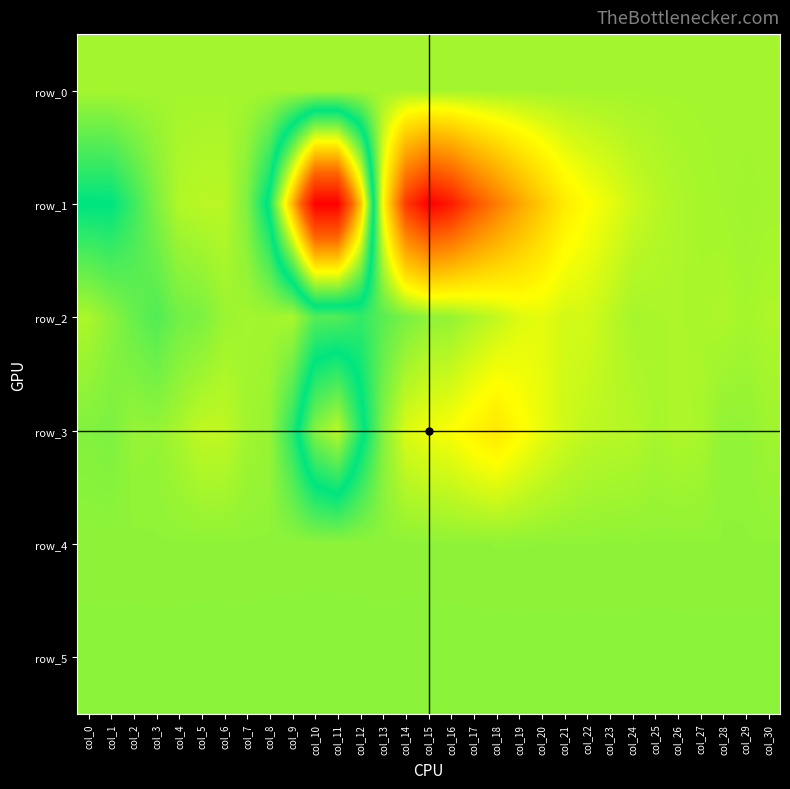

Which has a higher value, col_8 or col_27?

col_27